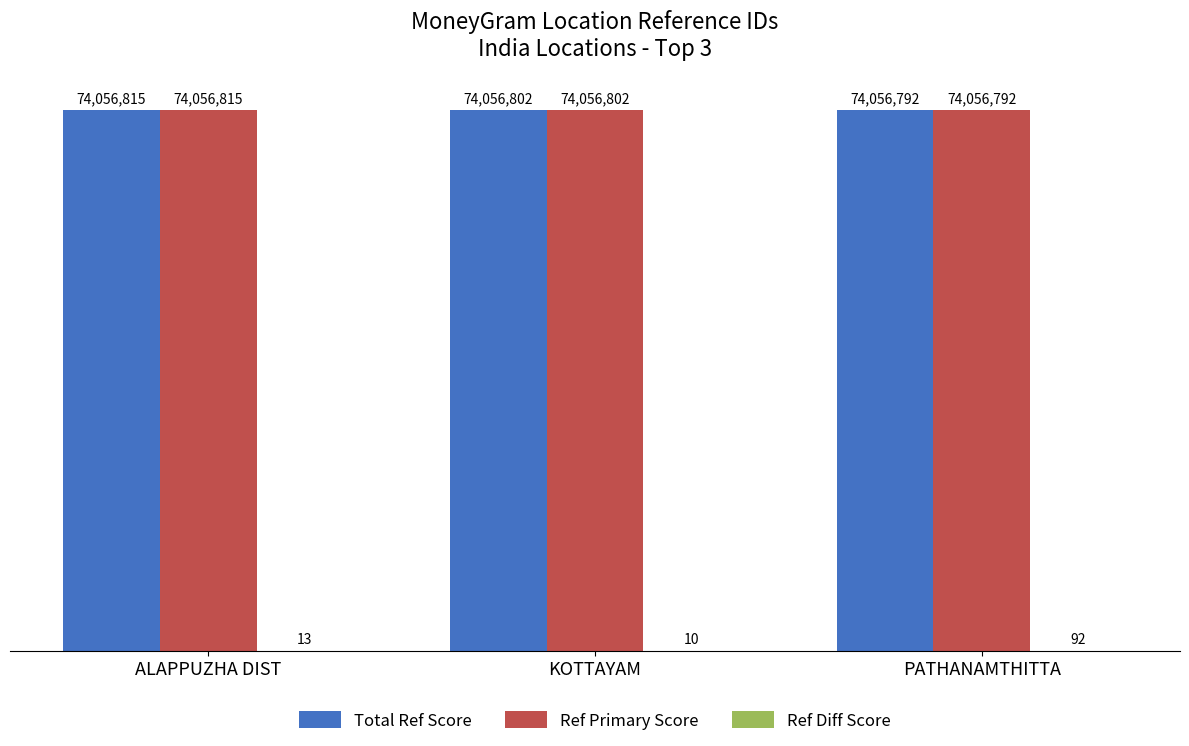

Are the bars horizontal?

No